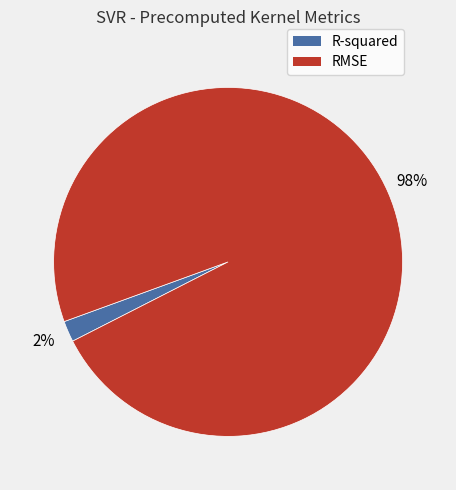

Is it true that R-squared is 10% of the pie?

False